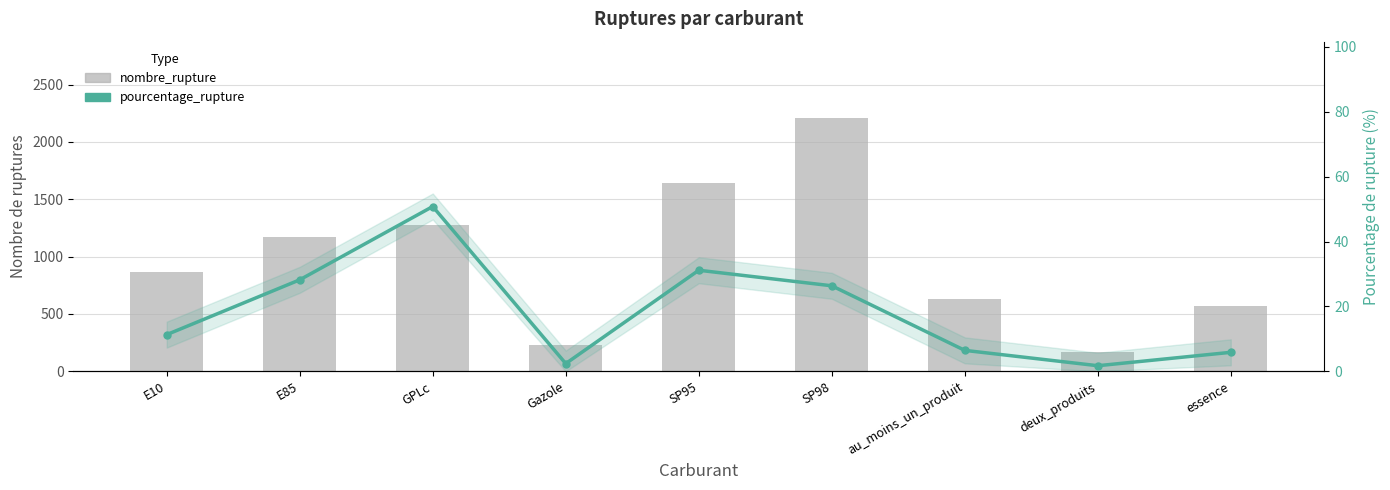

What are all the series names shown in the legend?

nombre_rupture, pourcentage_rupture